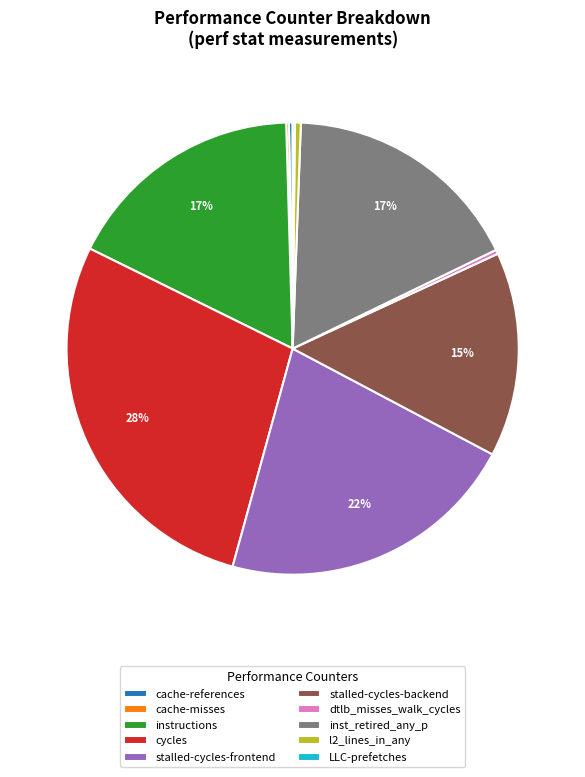

Combined, do stalled-cycles-frontend and dtlb_misses_walk_cycles account for over 50%?

No